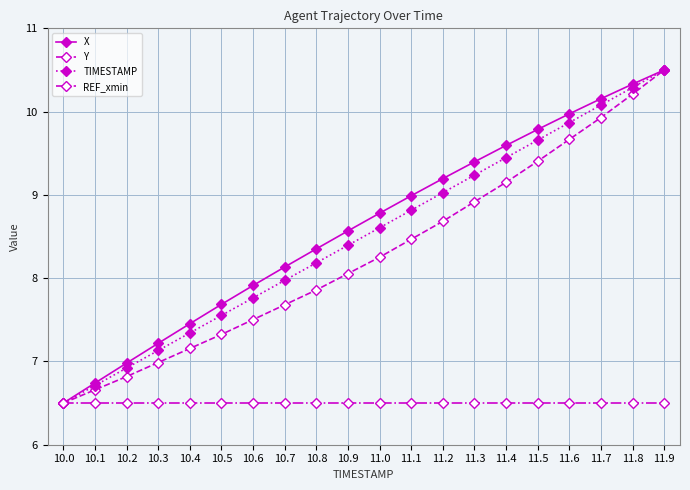

True or false: Y has more than 0 points higher than both neighbors.

False